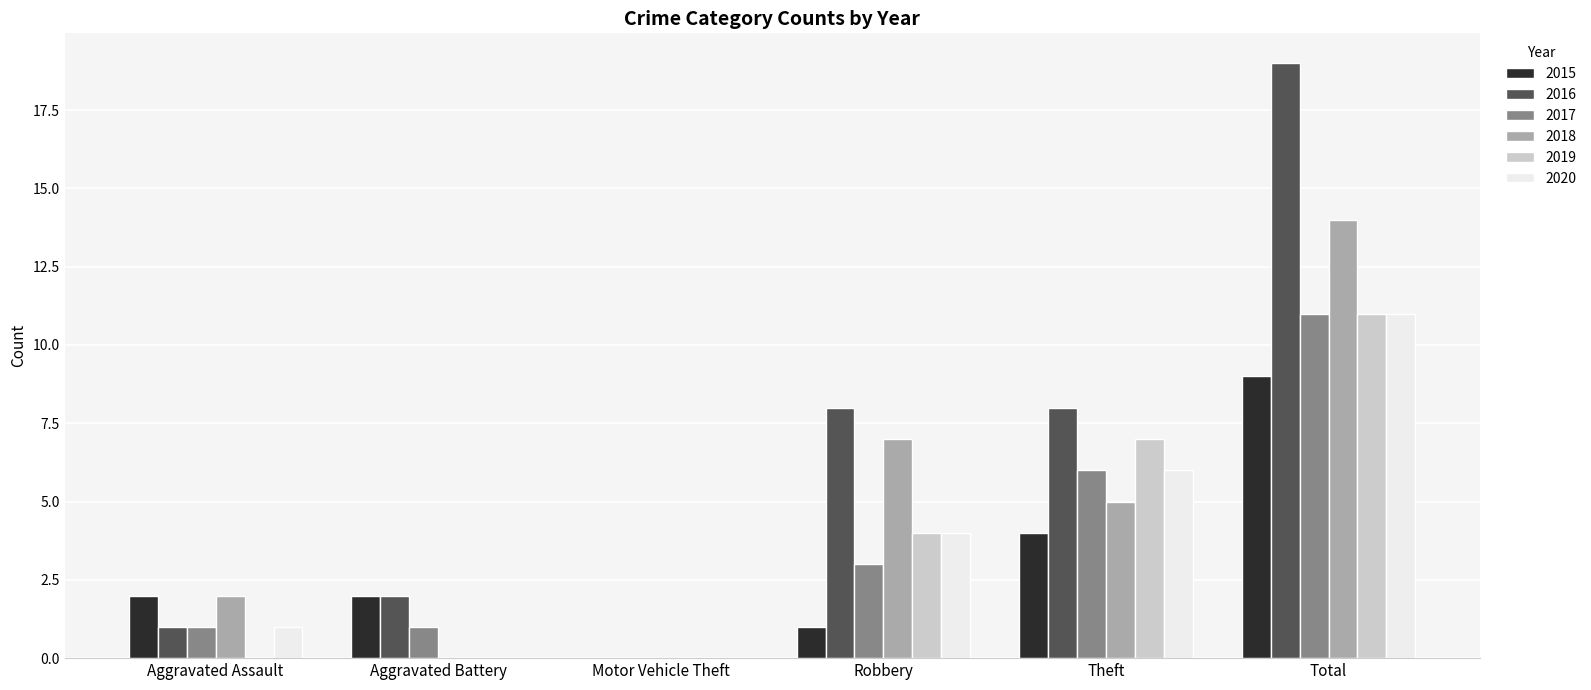

What is the spread (max minus min) of values at Aggravated Battery?

2